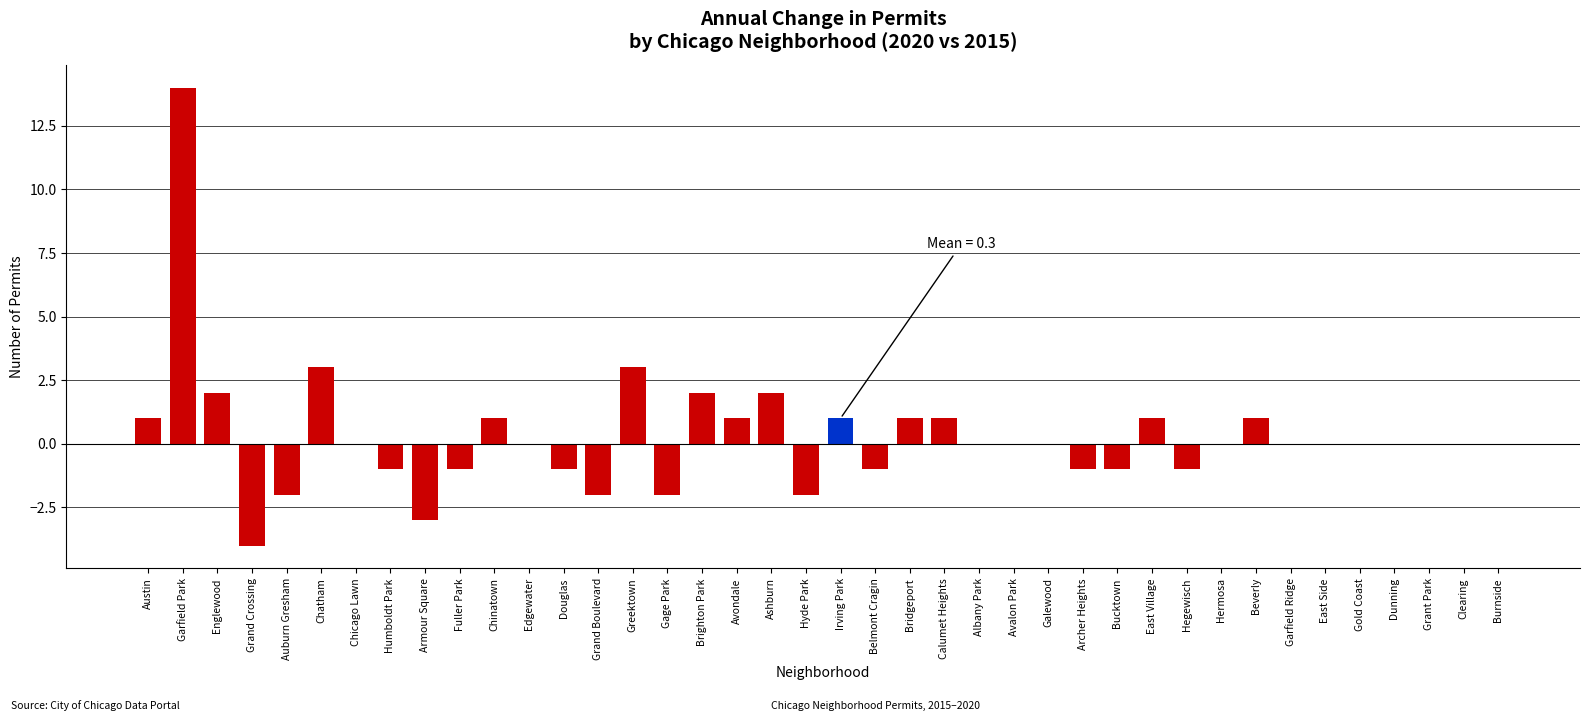

At which category does the chart reach its peak across all series?

Garfield Park